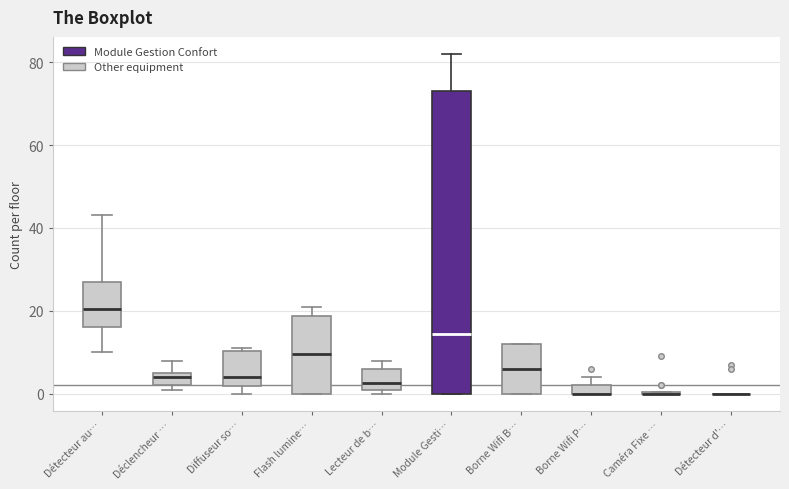

Where is the upper edge of the box for Déclencheur … on the y-axis? The values are not printed on the chart, so give them approximately, as read against the axis.

6